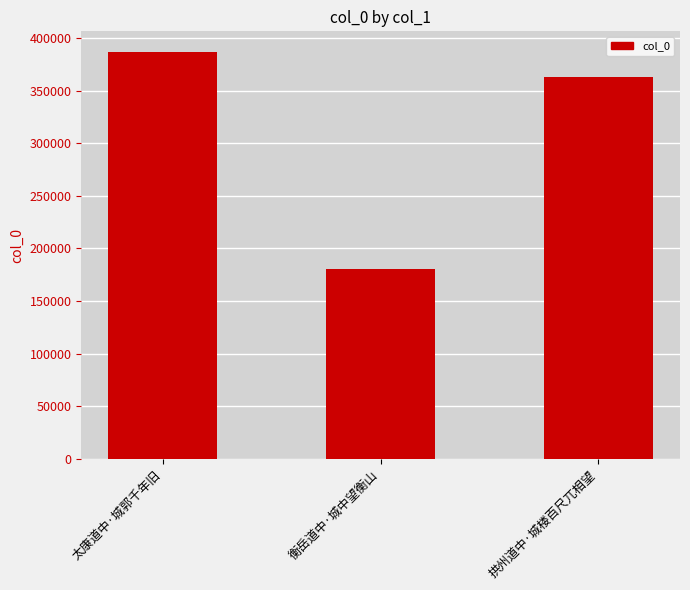

How many values are between 180951 and 387040?

3